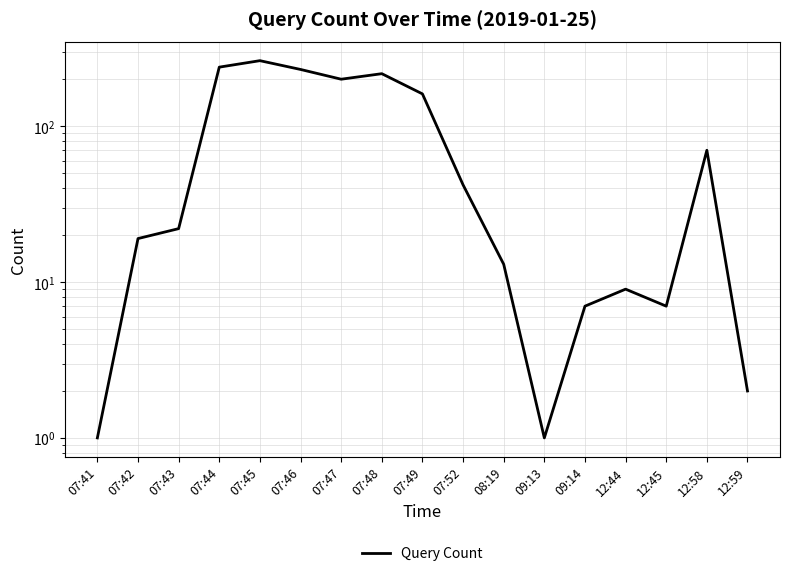

At which label does the data first exceed 22?

07:44